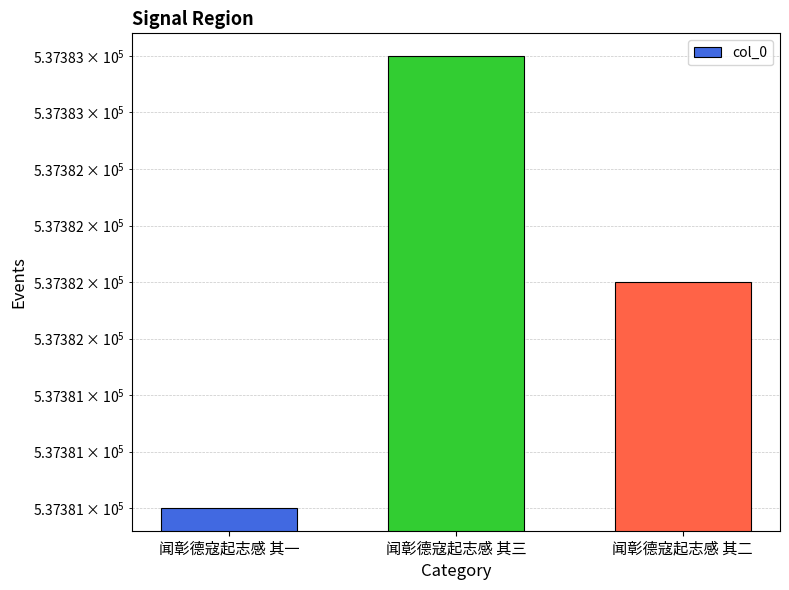

Reading right to left, transcribe all the data shown in this chart.

闻彰德寇起志感 其二=537382	闻彰德寇起志感 其三=537383	闻彰德寇起志感 其一=537381